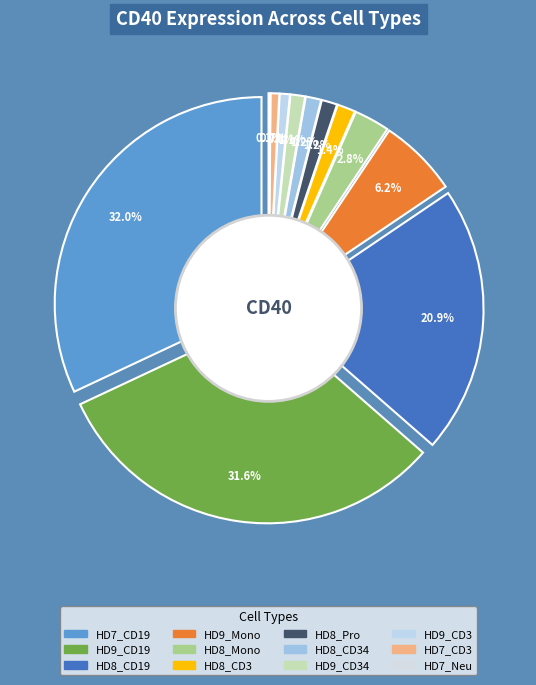

Rank the categories by value from lowest to highest.

HD7_Neu, HD7_CD3, HD9_CD3, HD9_CD34, HD8_CD34, HD8_Pro, HD8_CD3, HD8_Mono, HD9_Mono, HD8_CD19, HD9_CD19, HD7_CD19